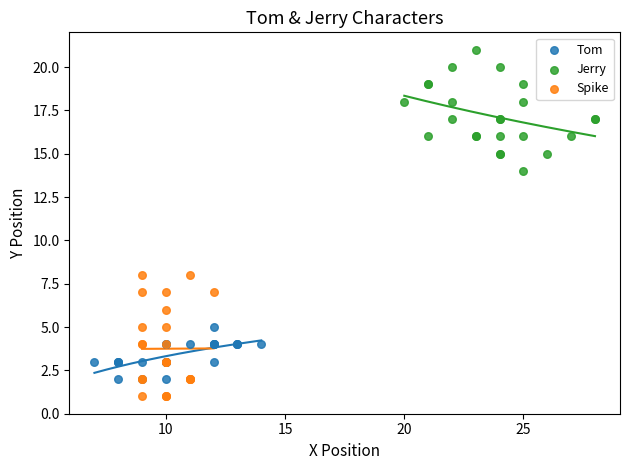

What are all the series names shown in the legend?

Tom, Jerry, Spike